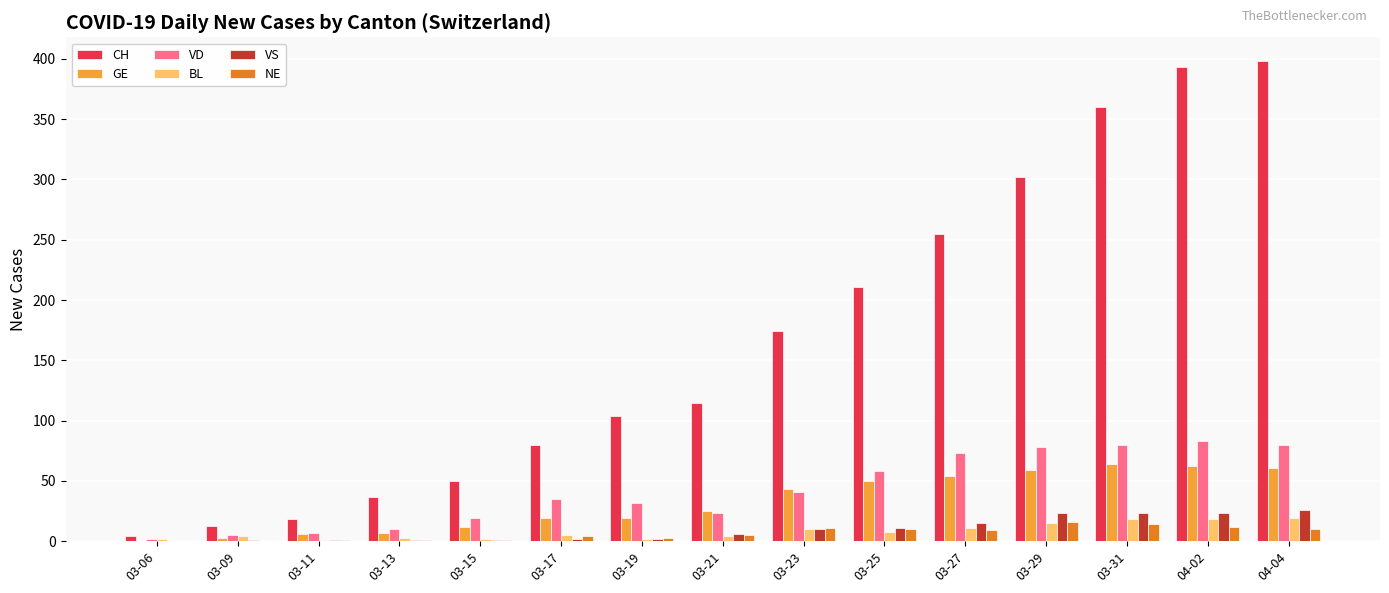

Which series has the largest total across all categories?

CH